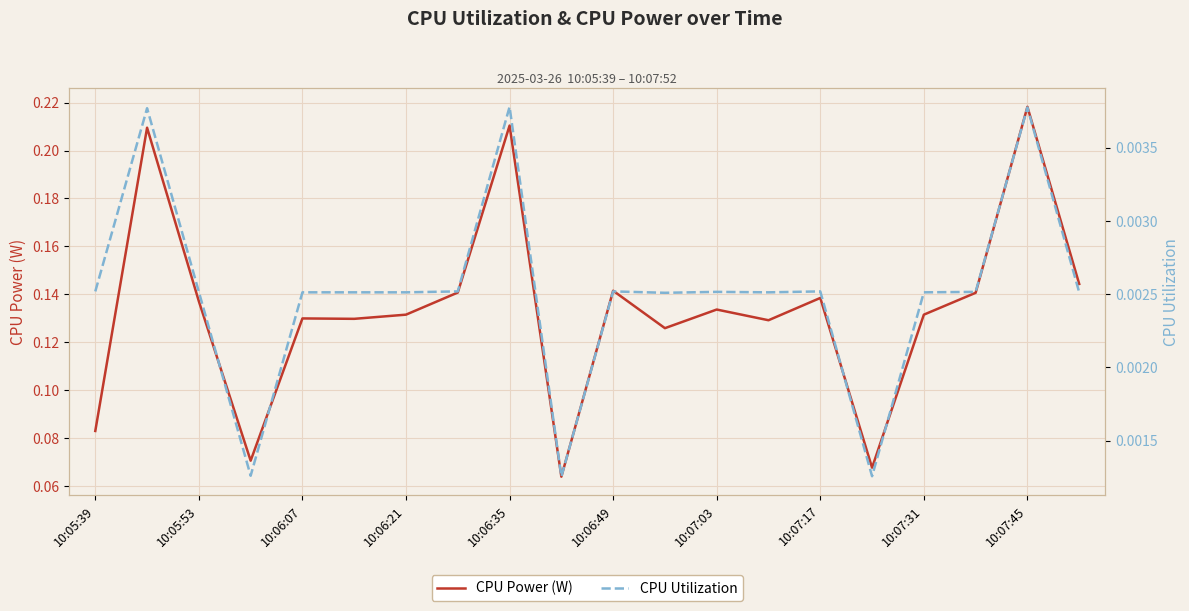

Reading left to right, what are all the values shown in this chart?

CPU Power (W): 0.1	0.2	0.1	0.1	0.1	0.1	0.1	0.1	0.2	0.1	0.1	0.1	0.1	0.1	0.1	0.1	0.1	0.1	0.2	0.1
CPU Utilization: 0.0	0.0	0.0	0.0	0.0	0.0	0.0	0.0	0.0	0.0	0.0	0.0	0.0	0.0	0.0	0.0	0.0	0.0	0.0	0.0